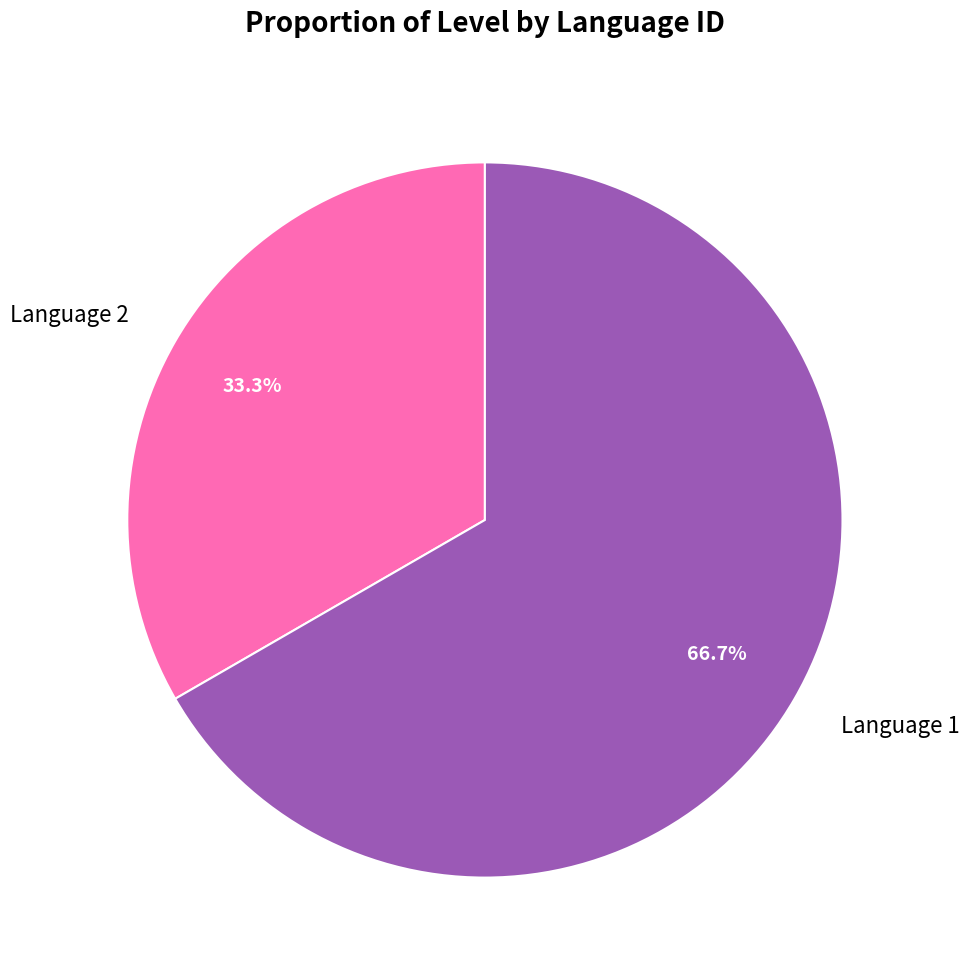

How many slices are in this pie chart?

2